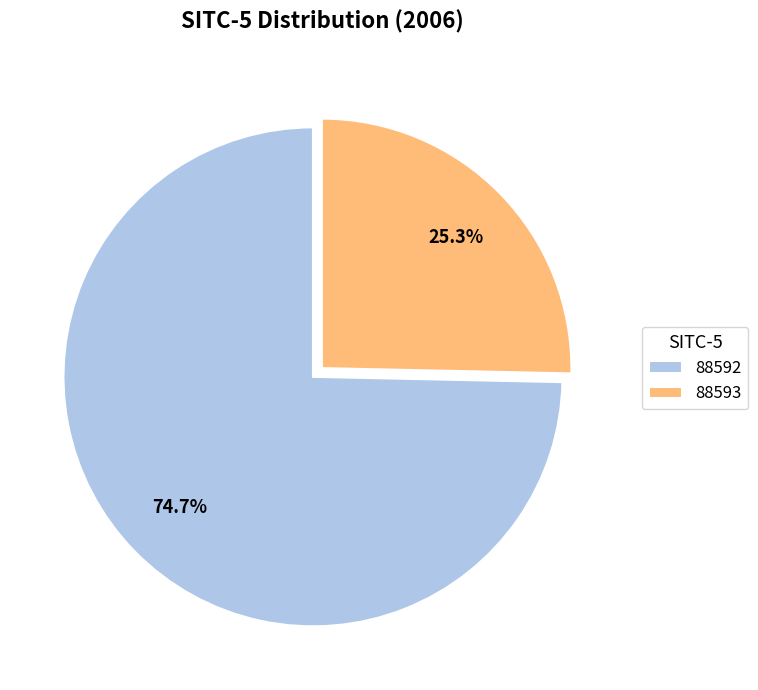

Is 88592 the majority of the pie?

Yes